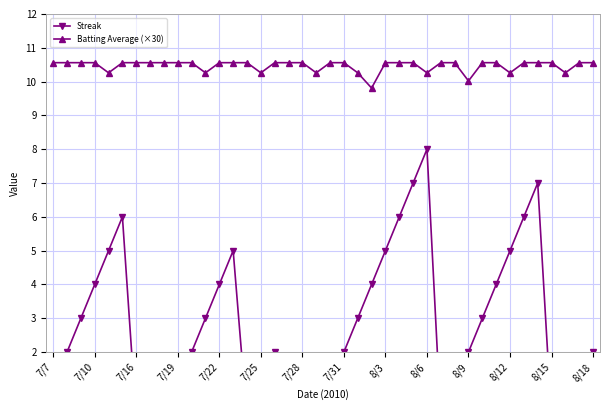

Is this an area chart (filled region under the line)?

No